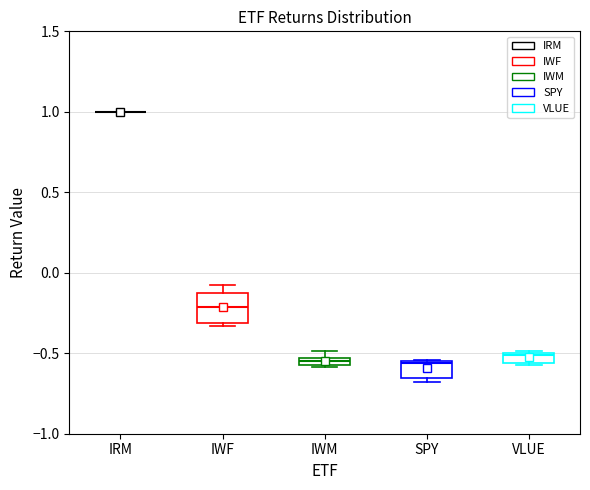

Where is the upper edge of the box for IWM on the y-axis? The values are not printed on the chart, so give them approximately, as read against the axis.

-0.55